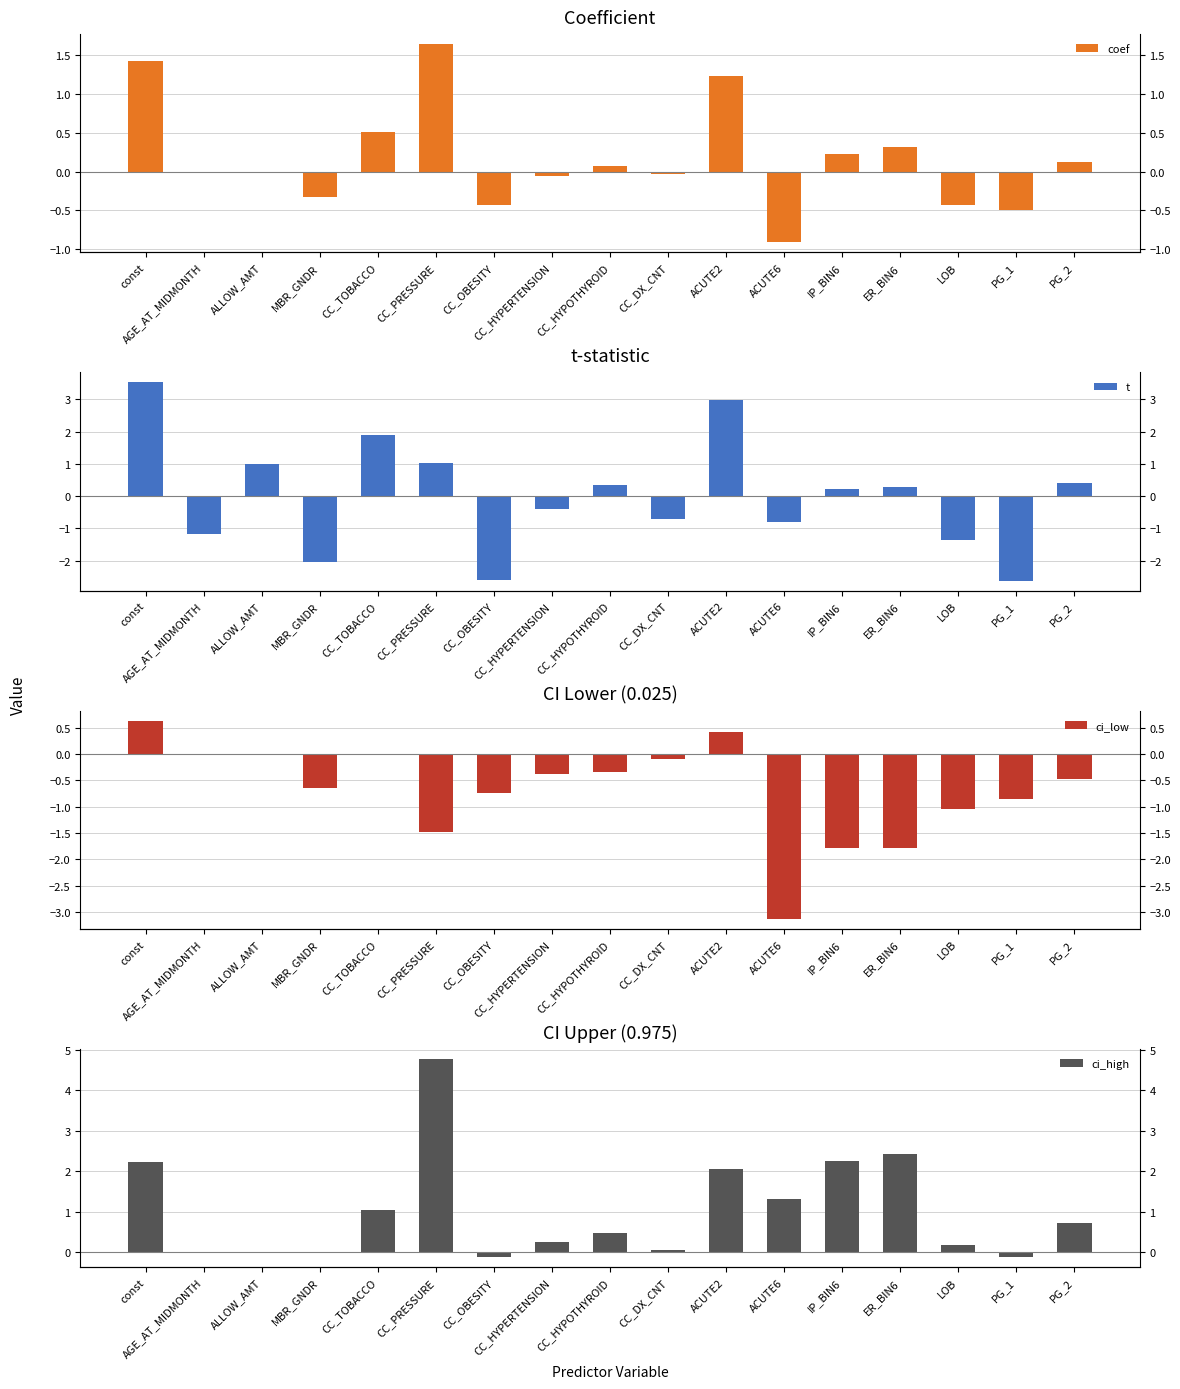

What is the label of the 9th bar from the left?

CC_HYPOTHYROID